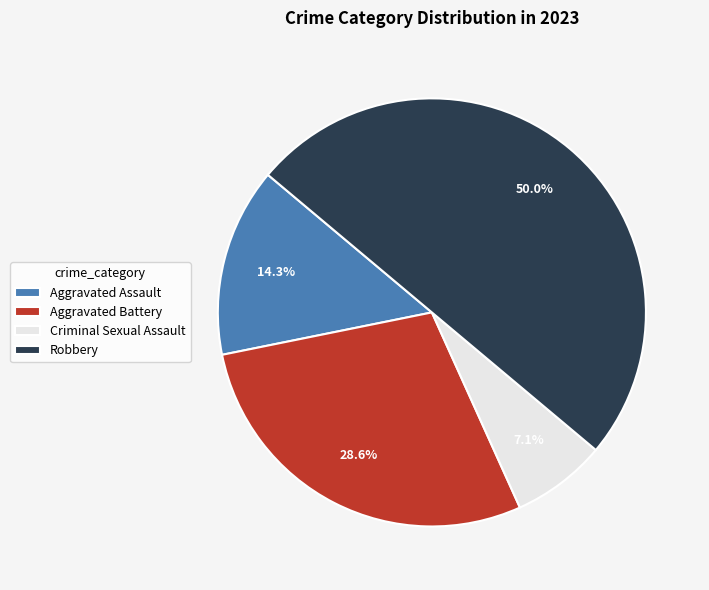

To the nearest percent, what portion does Aggravated Battery represent?

29%